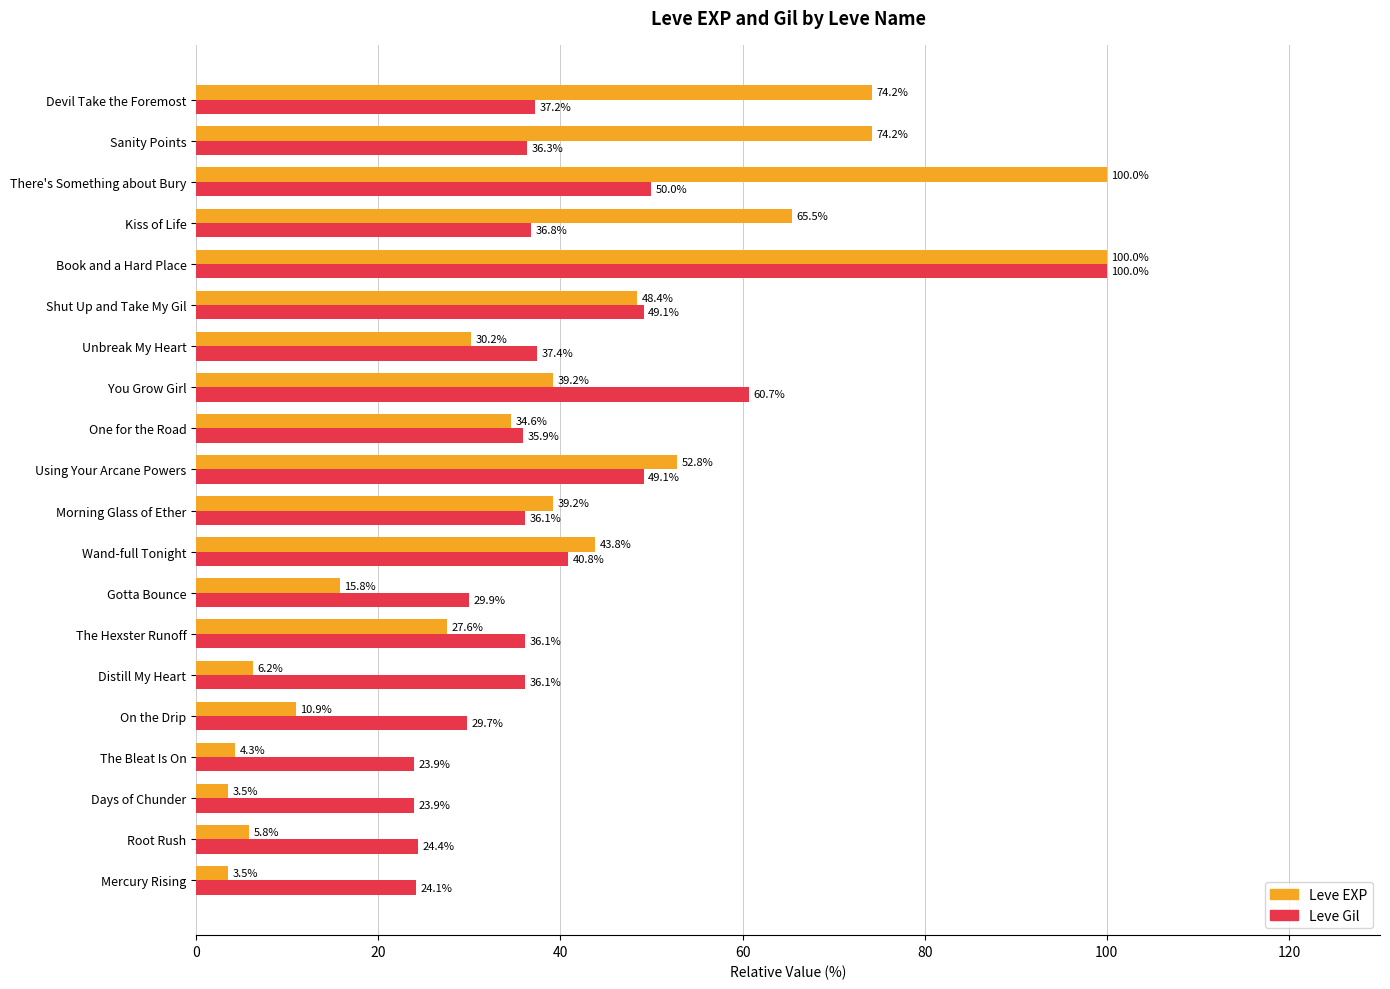

Which series has the largest total across all categories?

Leve Gil